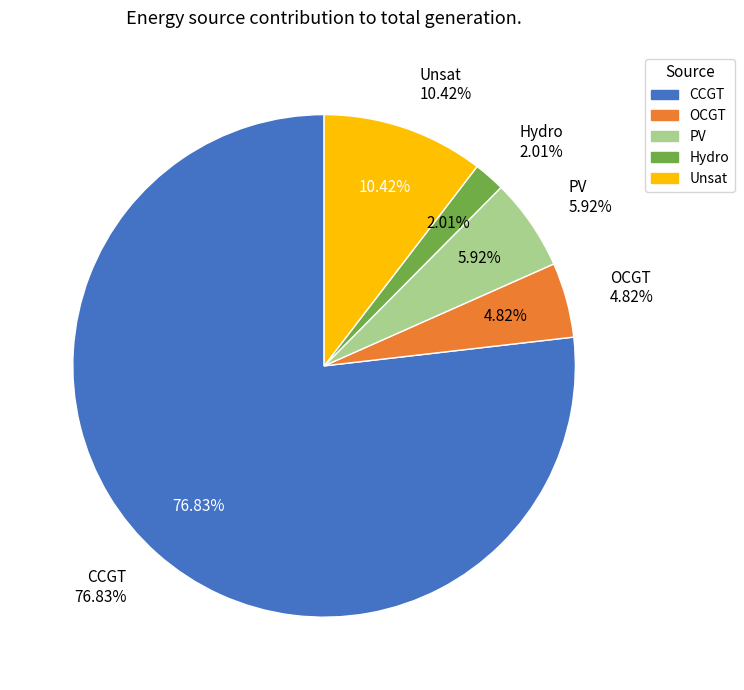

Which category has the biggest portion of the pie?

CCGT